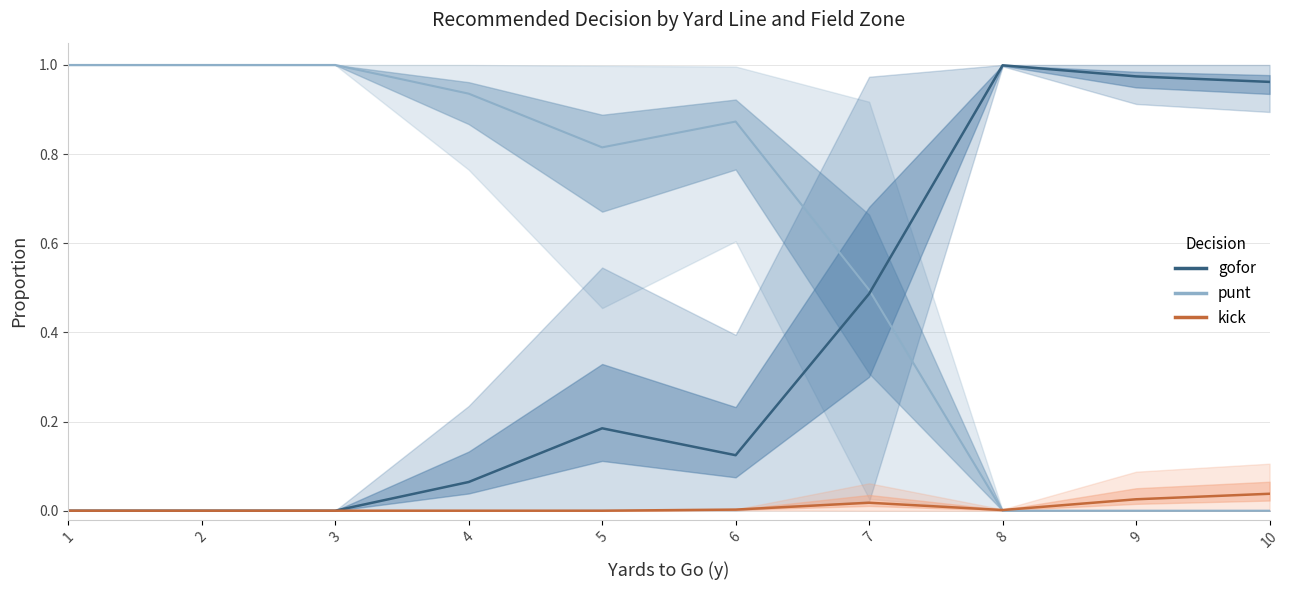

Which series changed the most between 2 and 4?

gofor